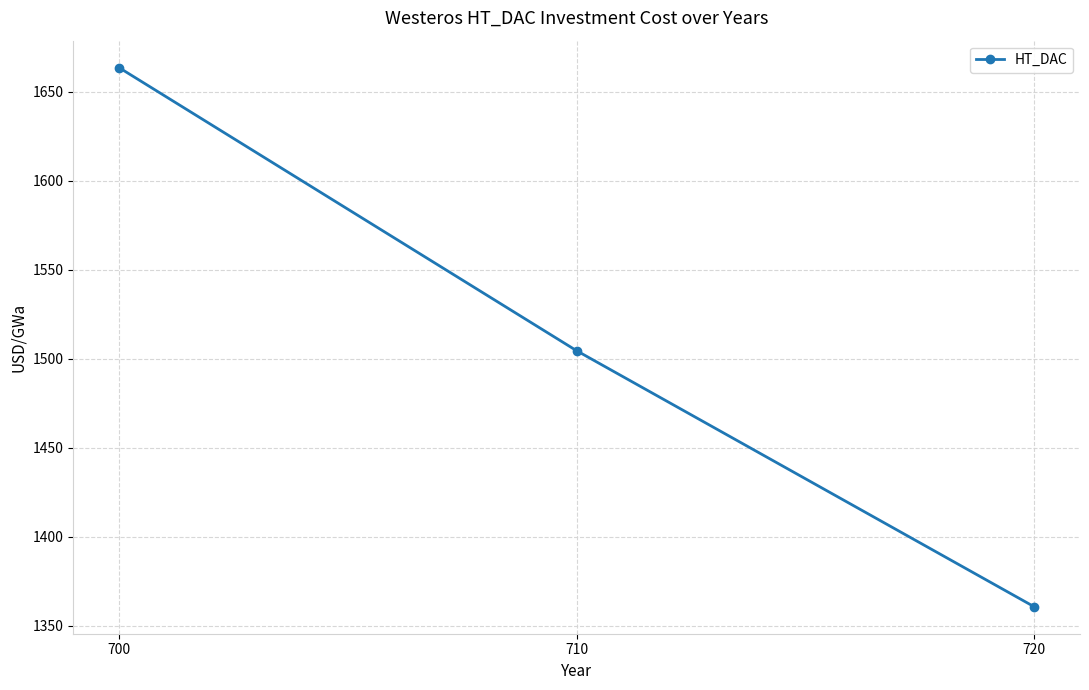

What is the ratio of the value at 720 to the value at 700?

0.8